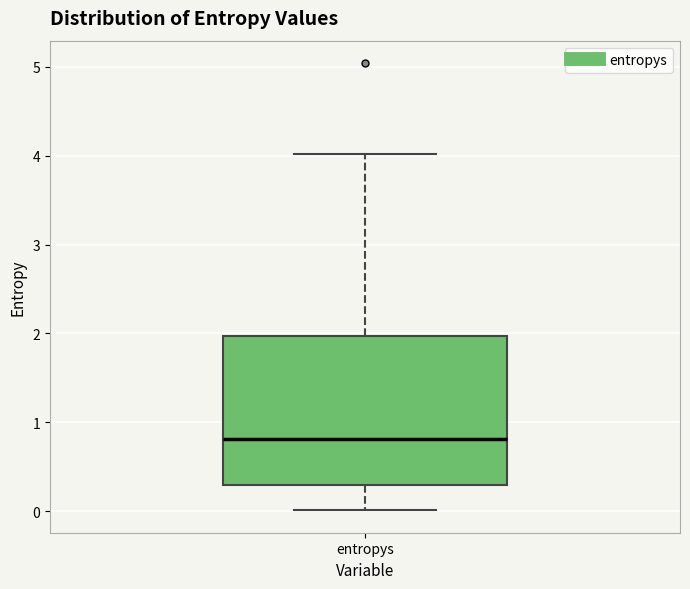

Transcribe this box plot: give where the median line is, the range the box spans, and where the two whiskers end, as read against the y-axis. The values are not printed on the chart, so give them approximately, as read against the axis.

median 0.8, box 0.3 to 2.0, whiskers 0.0 to 4.0